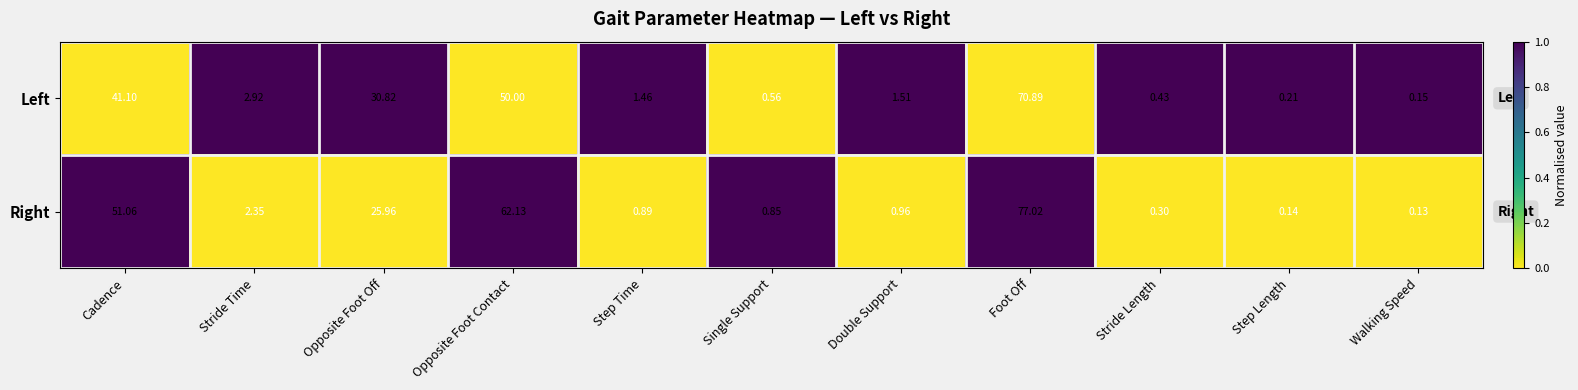

At Opposite Foot Off, list the series in order from smallest to largest.

Right, Left